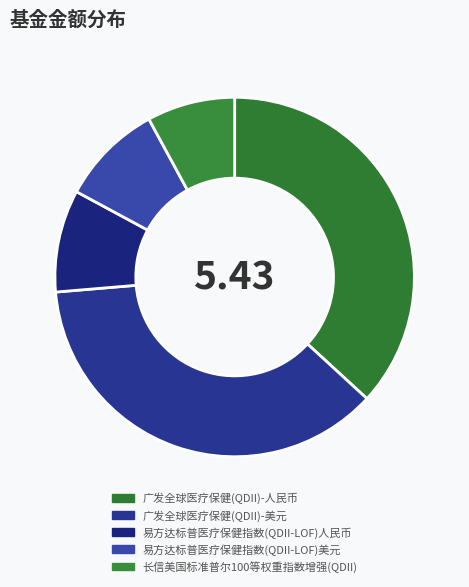

How many slices are in this pie chart?

5